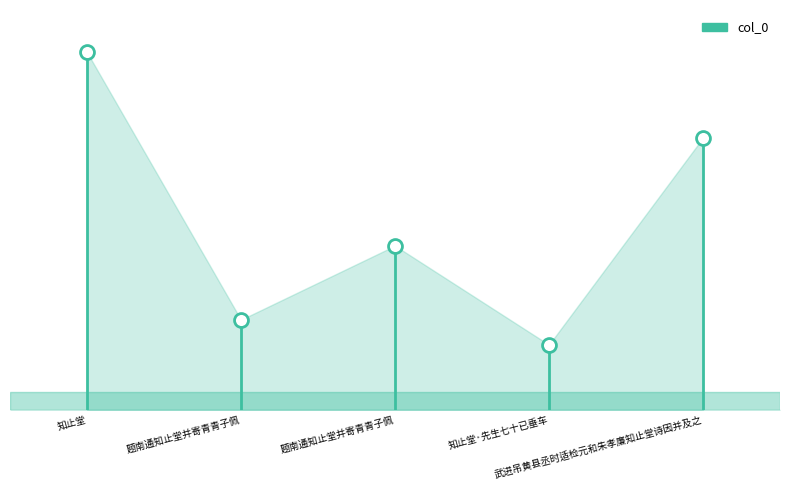

True or false: the data shows 282355 at 知止堂·先生七十已垂车.

False